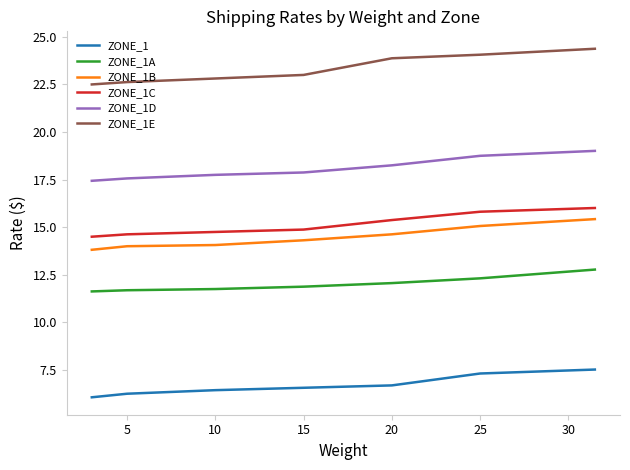

Does the chart display data point markers on the line(s)?

No